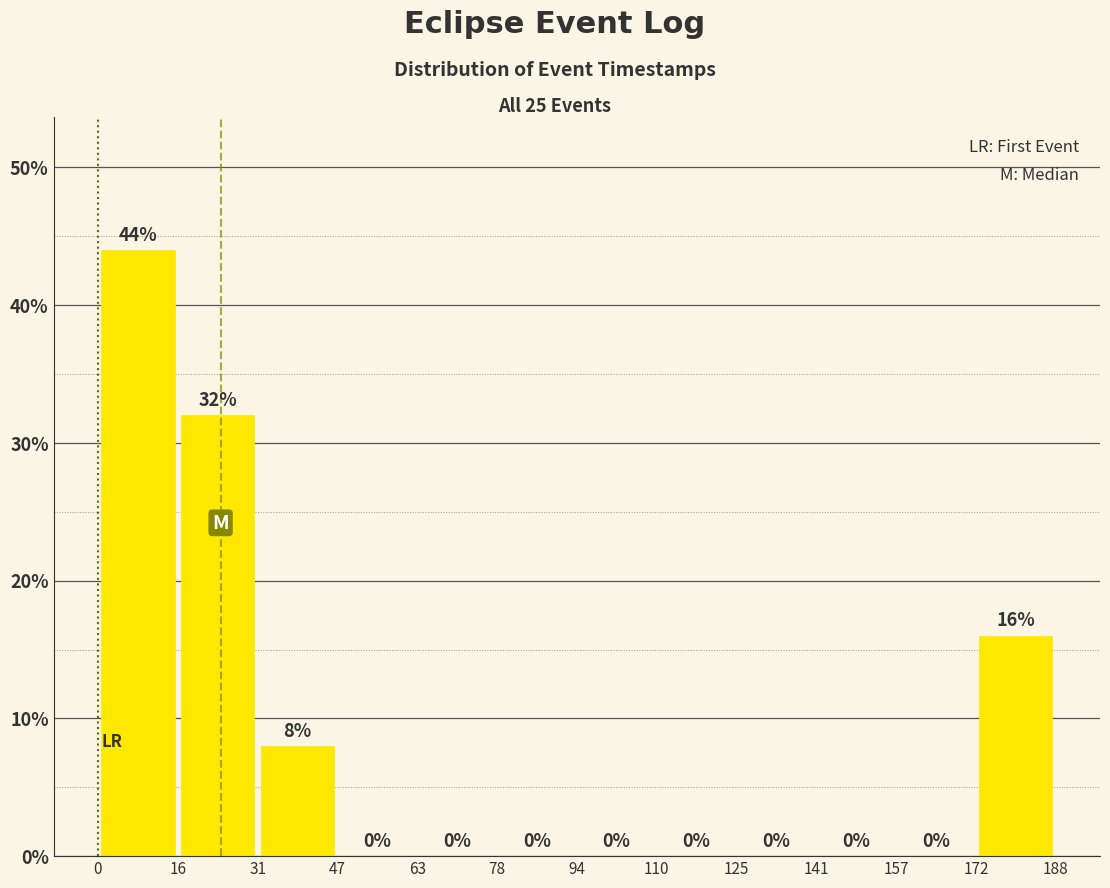

Reading left to right, transcribe this chart: for each bar, give the range it covers on the x-axis and its height.

0 to 16: 44
16 to 31: 32
31 to 47: 8
47 to 63: 0
63 to 78: 0
78 to 94: 0
94 to 110: 0
110 to 125: 0
125 to 141: 0
141 to 157: 0
157 to 172: 0
172 to 188: 16